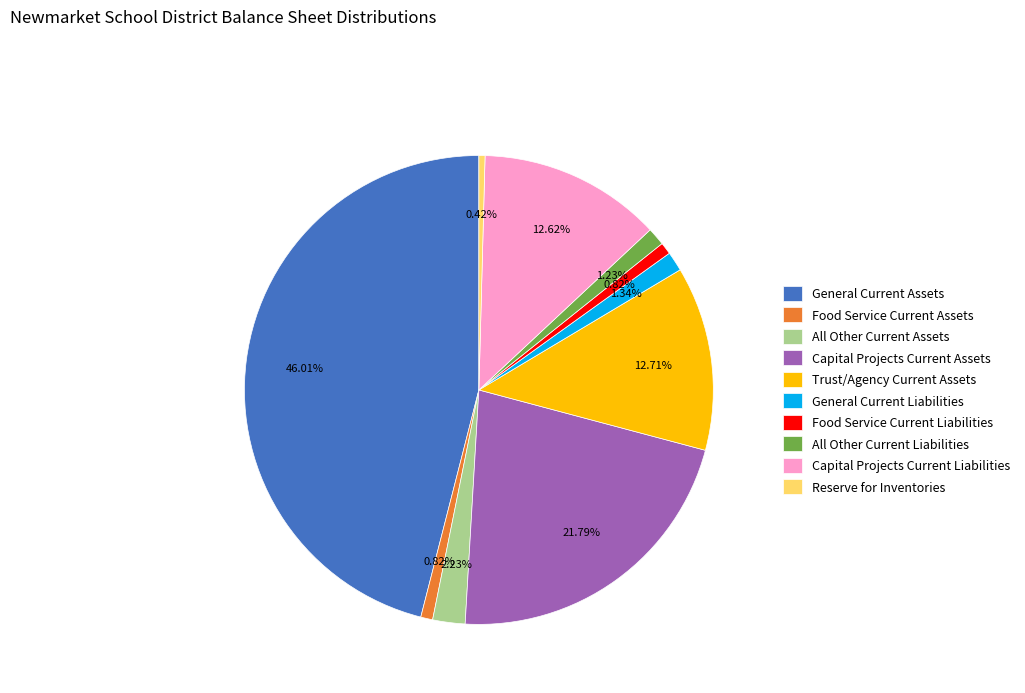

Is there a majority slice in this chart?

No